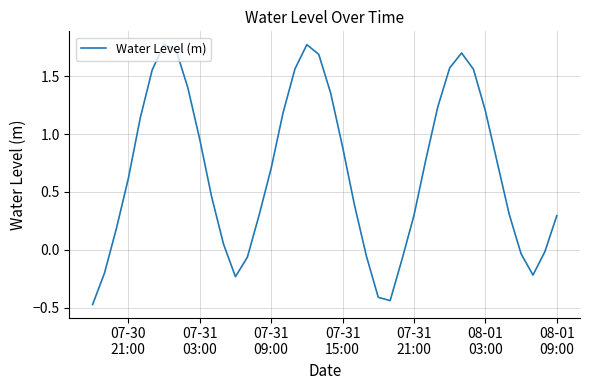

What is the difference between the maximum and minimum values?

2.3